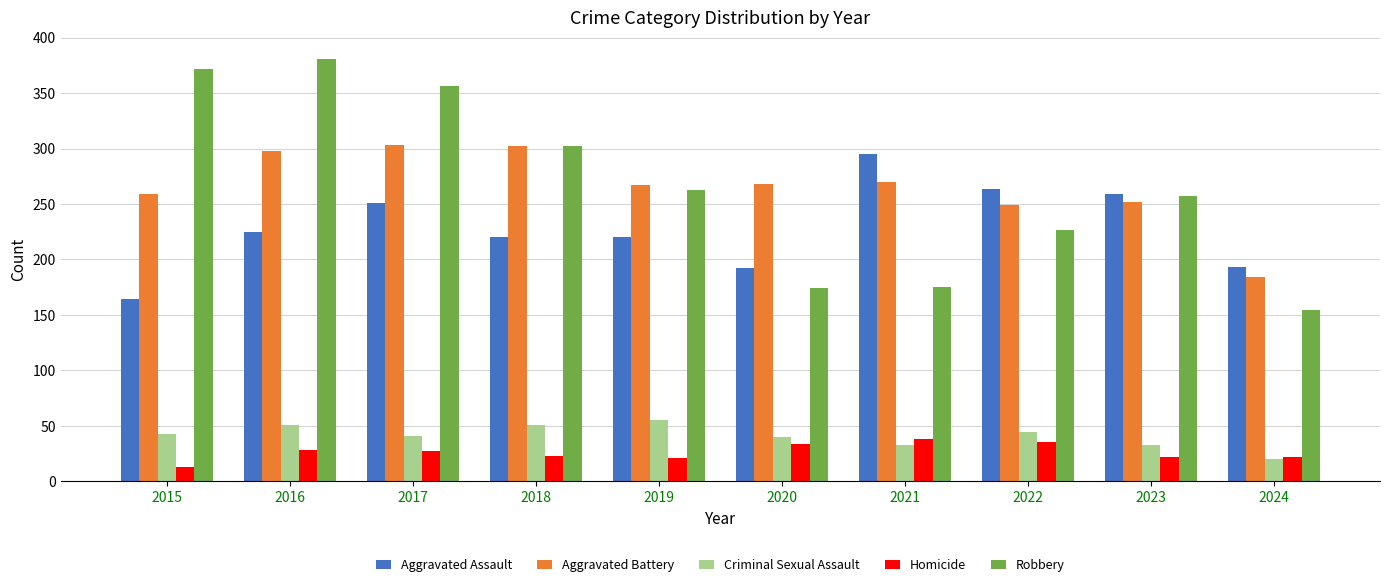

What is the sum of all Aggravated Battery values?

2652